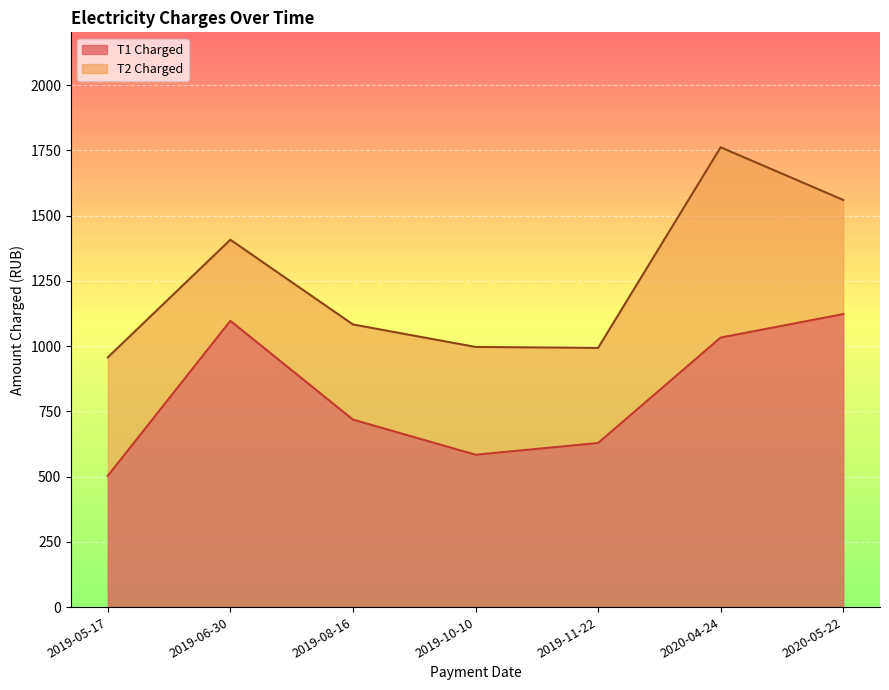

What is the label of the 7th point from the left?

2020-05-22